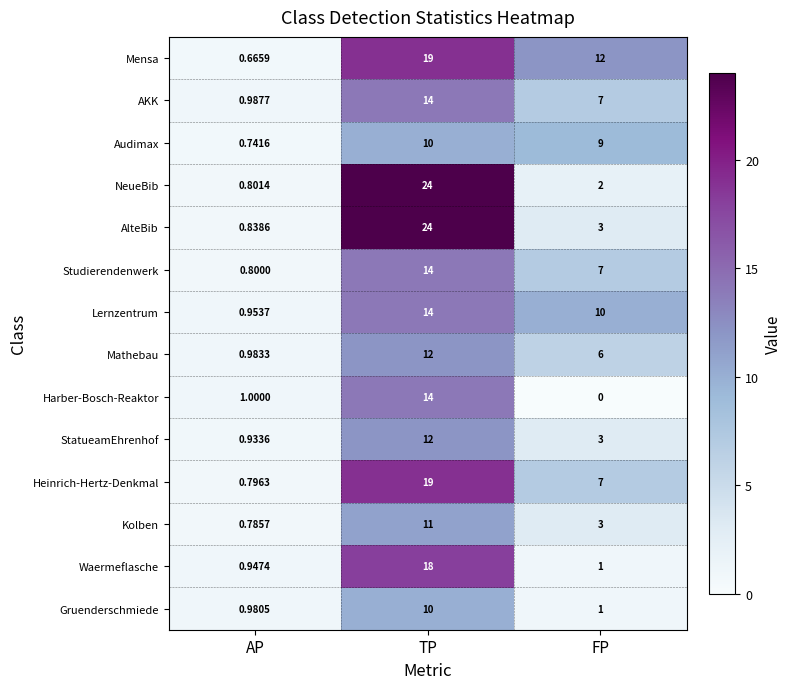

Which category has the lowest value across all series?

FP